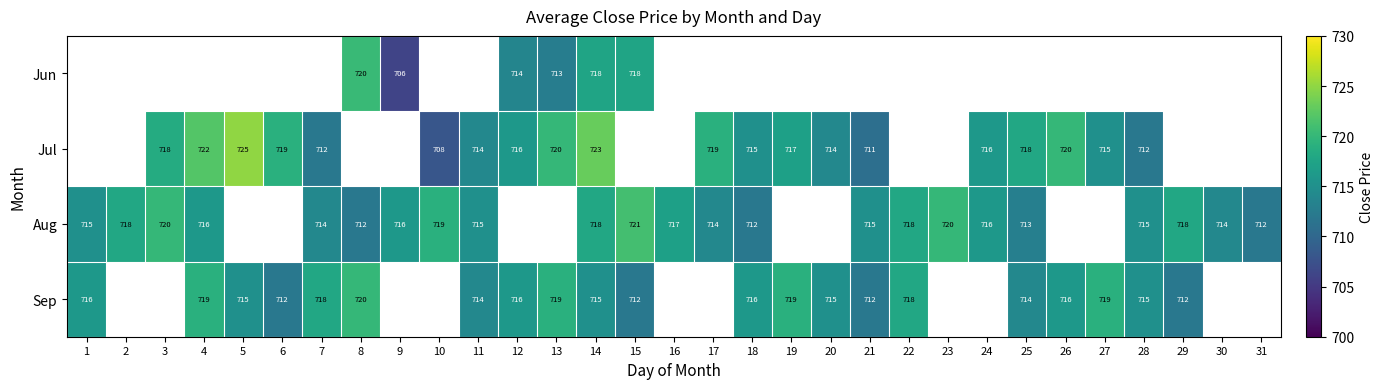

Which category has the highest value in the Aug series?

15